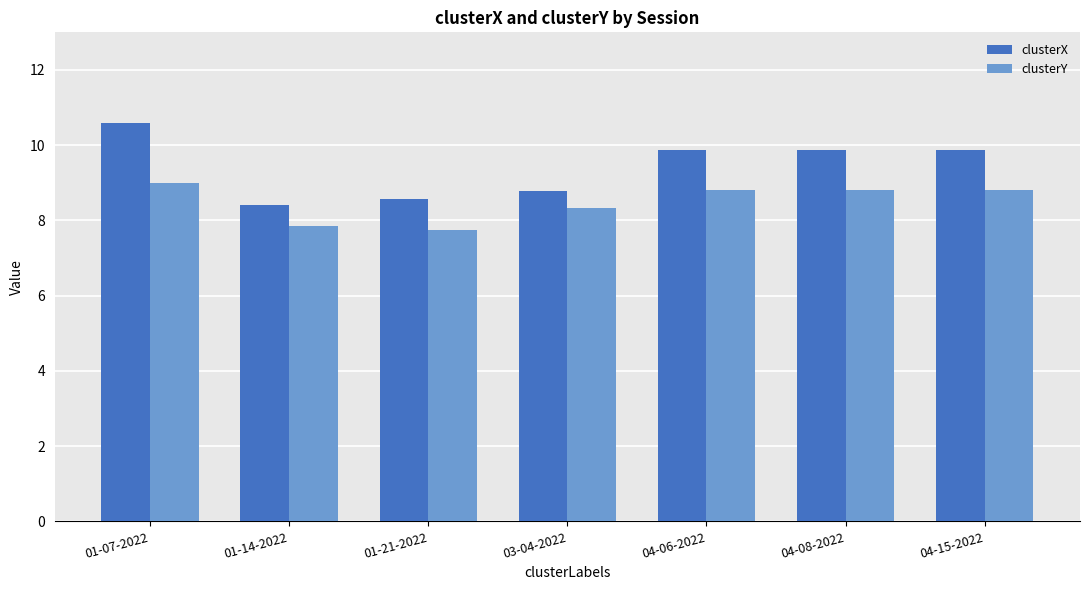

How many values in the clusterX series are below 9?

3